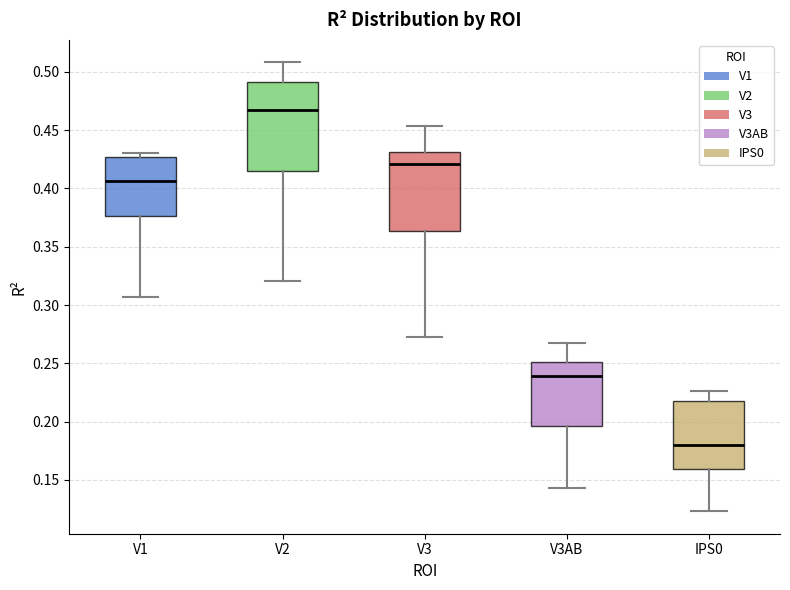

Where does the median line of the box for V3 sit on the y-axis? The values are not printed on the chart, so give them approximately, as read against the axis.

0.420